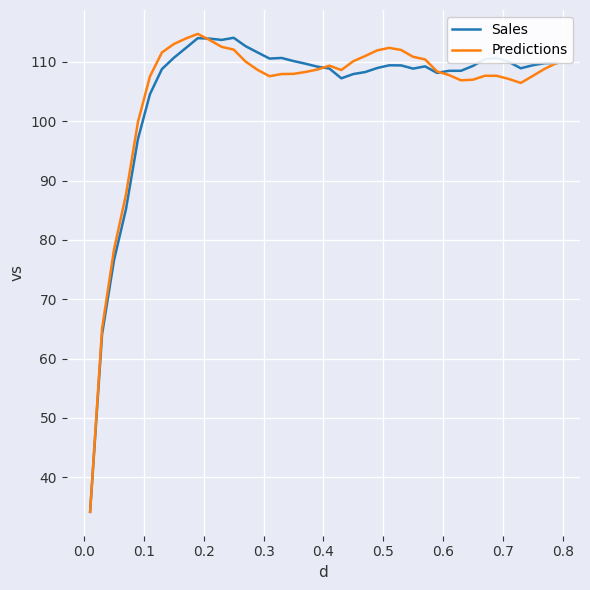

True or false: Sales has more than 2 points higher than both neighbors.

True